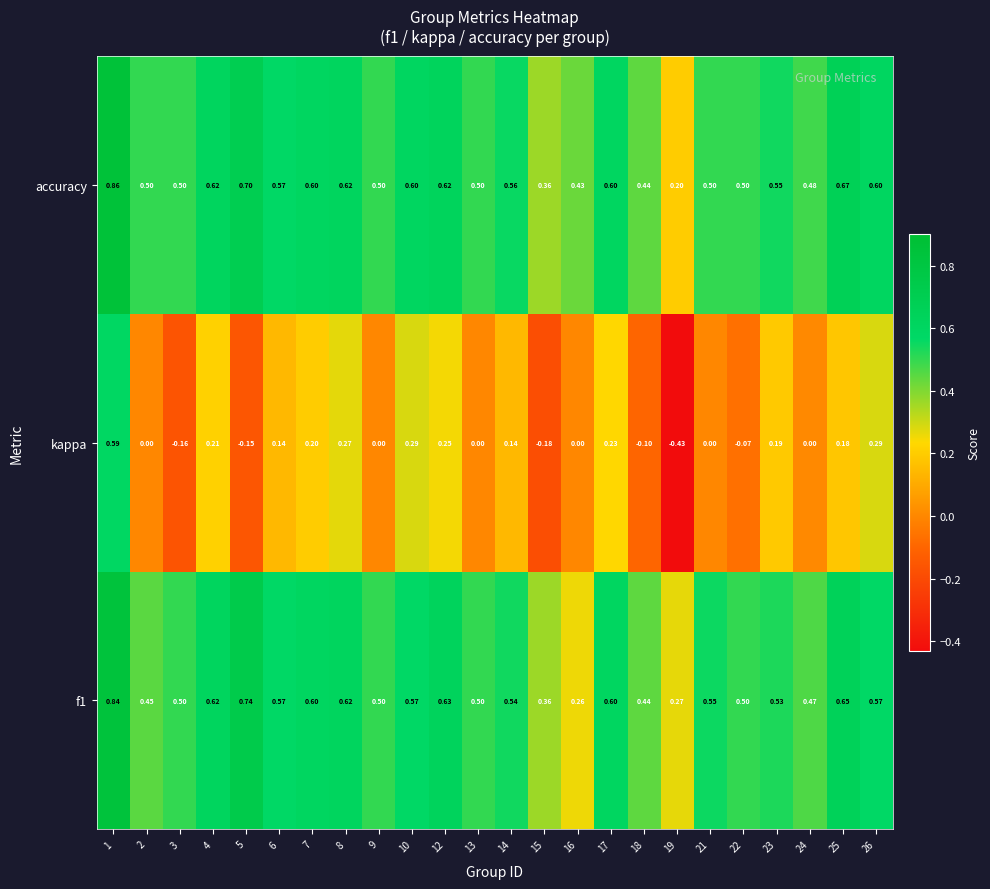

Which series has the widest spread of values?

kappa